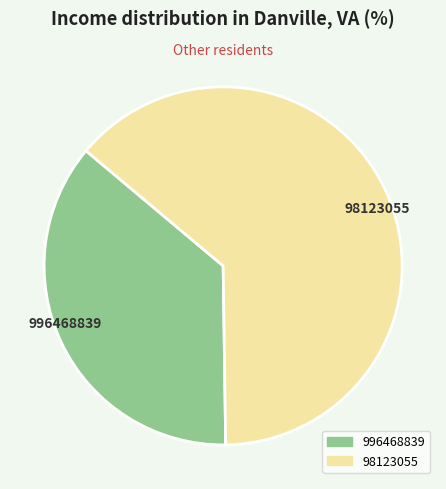

Which has a higher value, 98123055 or 996468839?

98123055